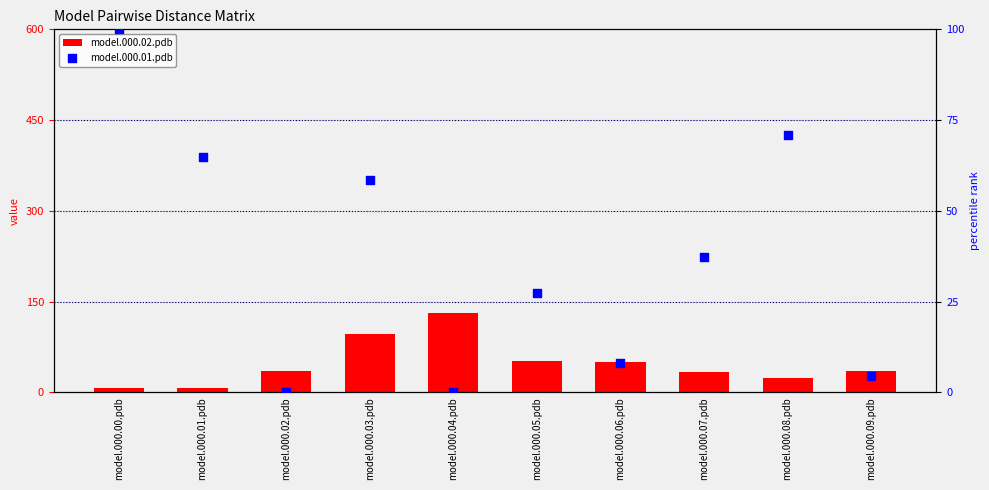

Which series reaches the minimum Y coordinate?

model.000.01.pdb